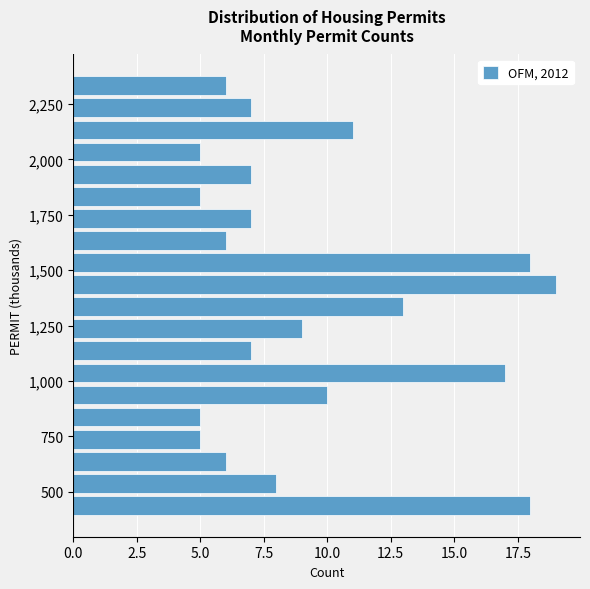

Read against the y-axis, roughly where is the centre of the longest bar?

1450